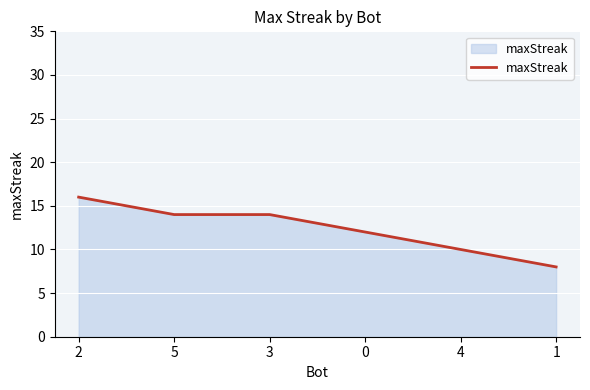

Reading right to left, transcribe all the data shown in this chart.

8	10	12	14	14	16